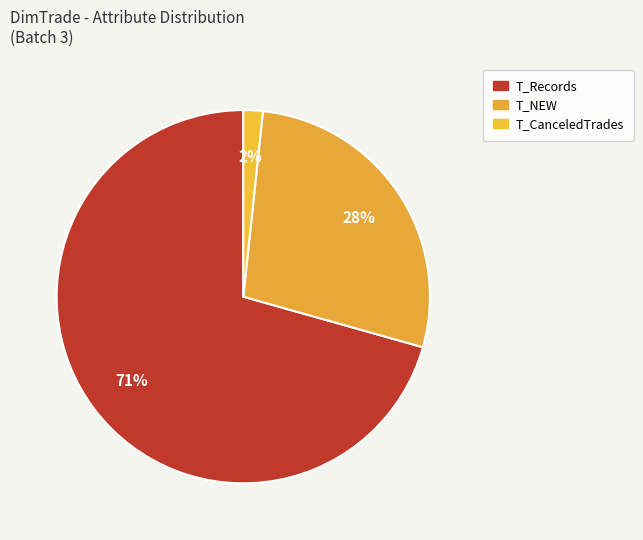

Rank the categories by value from highest to lowest.

T_Records, T_NEW, T_CanceledTrades